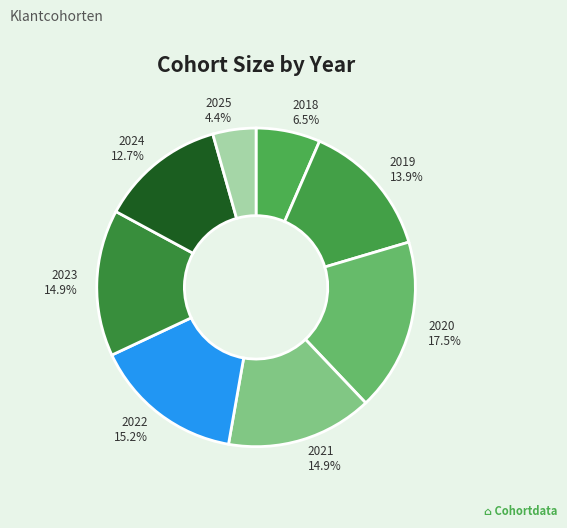

Count the number of slices in the pie.

8